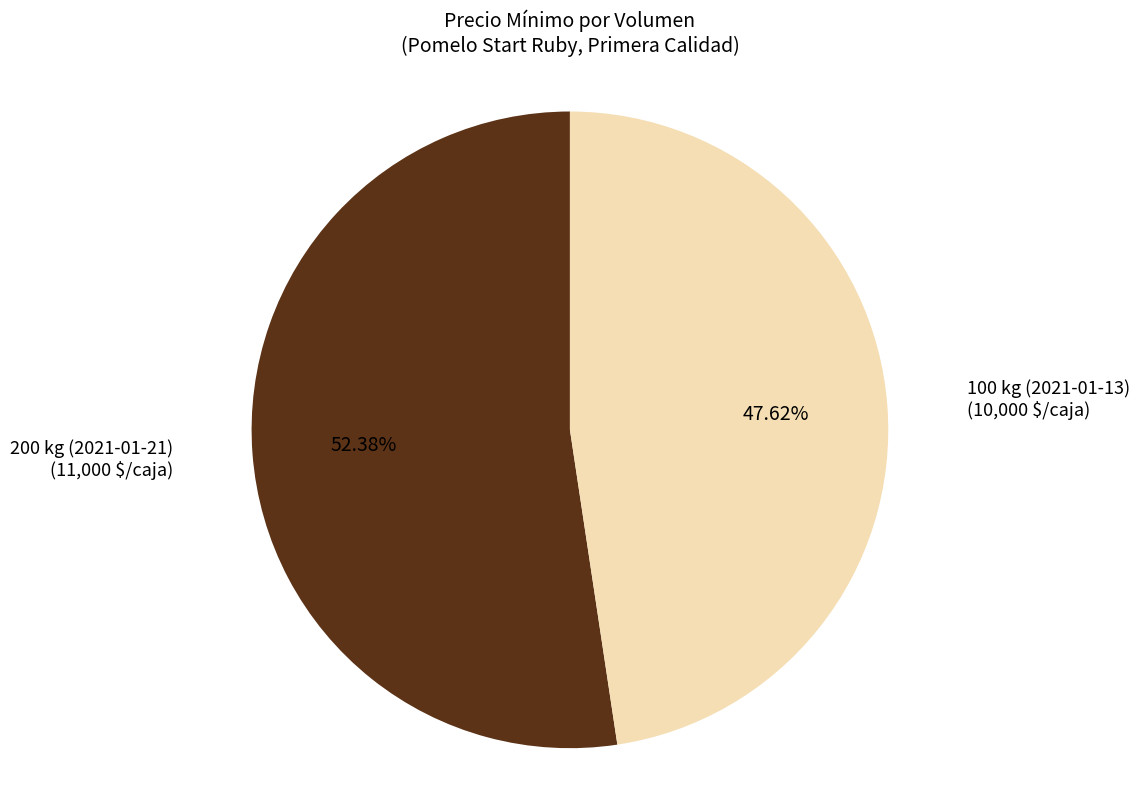

Is there any slice that represents more than half of the pie?

Yes